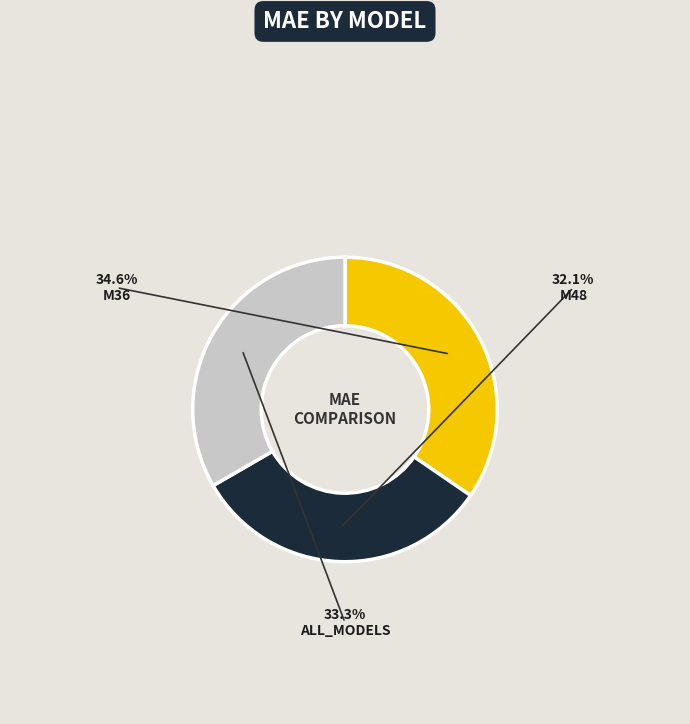

Does any single category account for the majority?

No